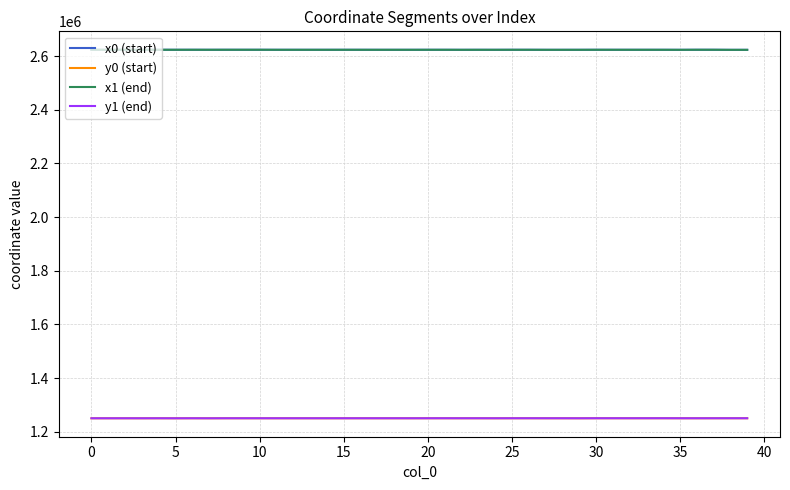

What is the maximum value shown in the chart?

2623735.0